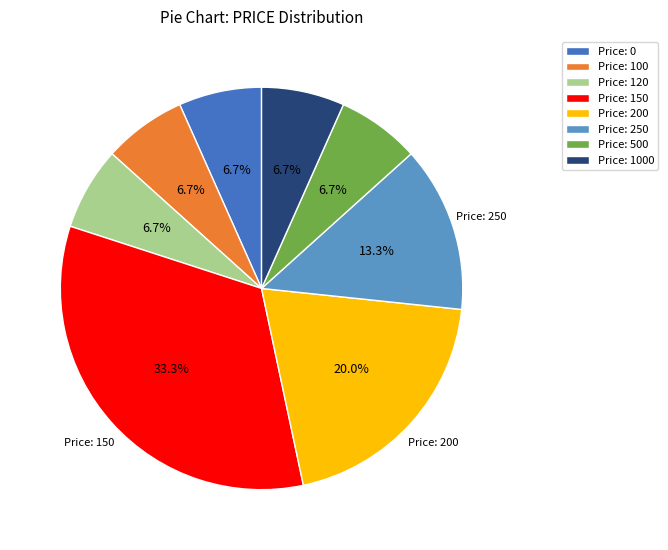

What is the total percentage of Price: 0 and Price: 200?

26.7%